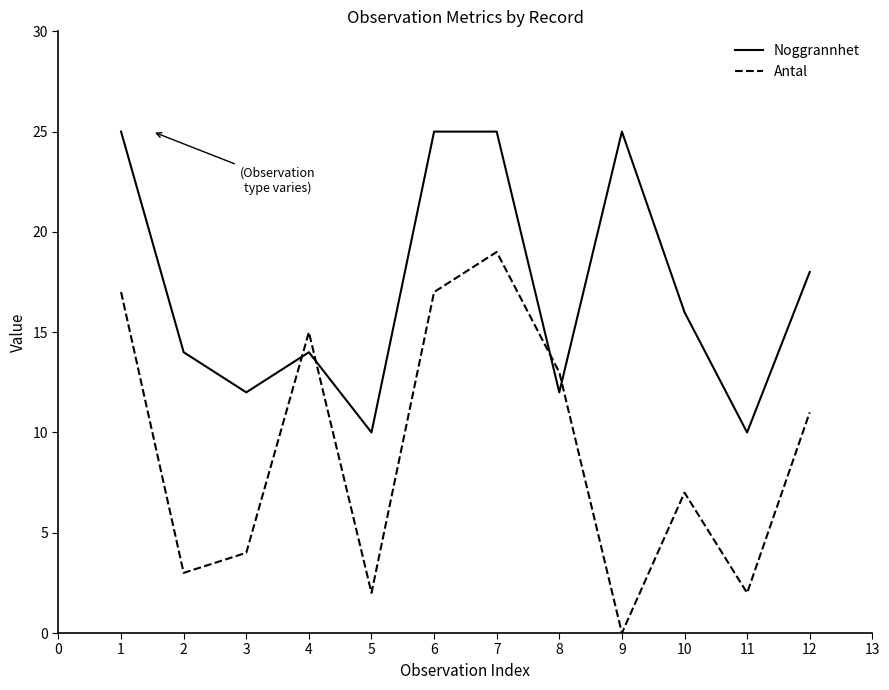

How many distinct data groups are displayed?

2